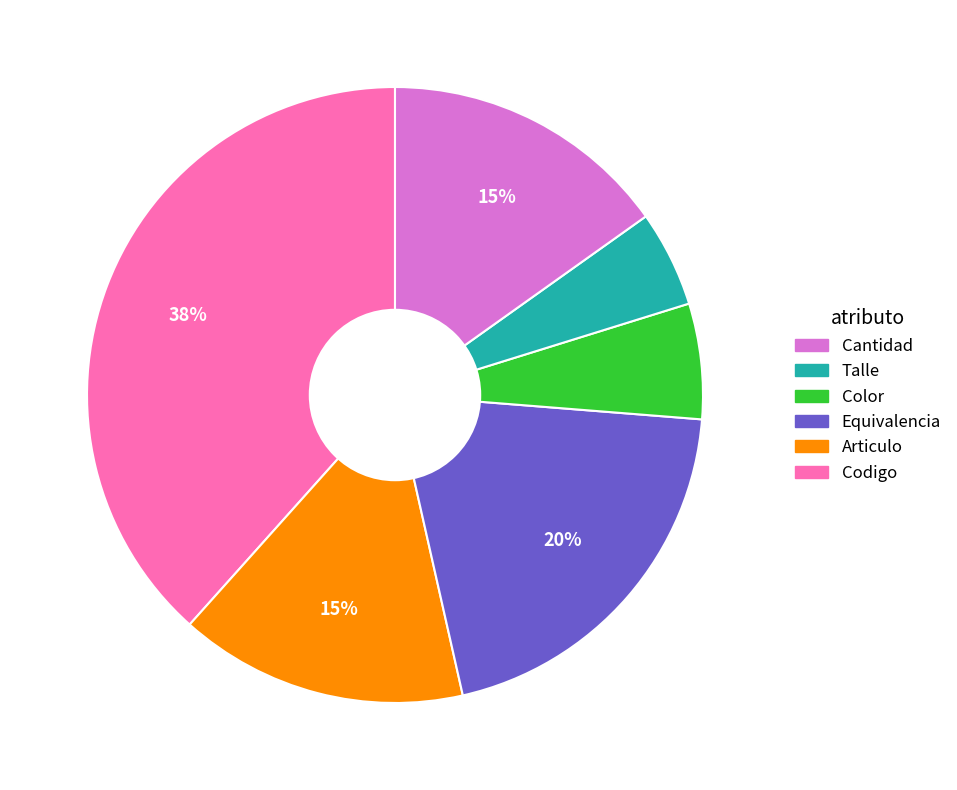

To the nearest percent, what is the difference between the largest and smallest slice percentages?

33%